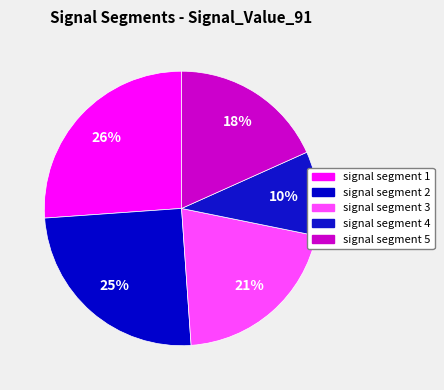

How many slices are in this pie chart?

5